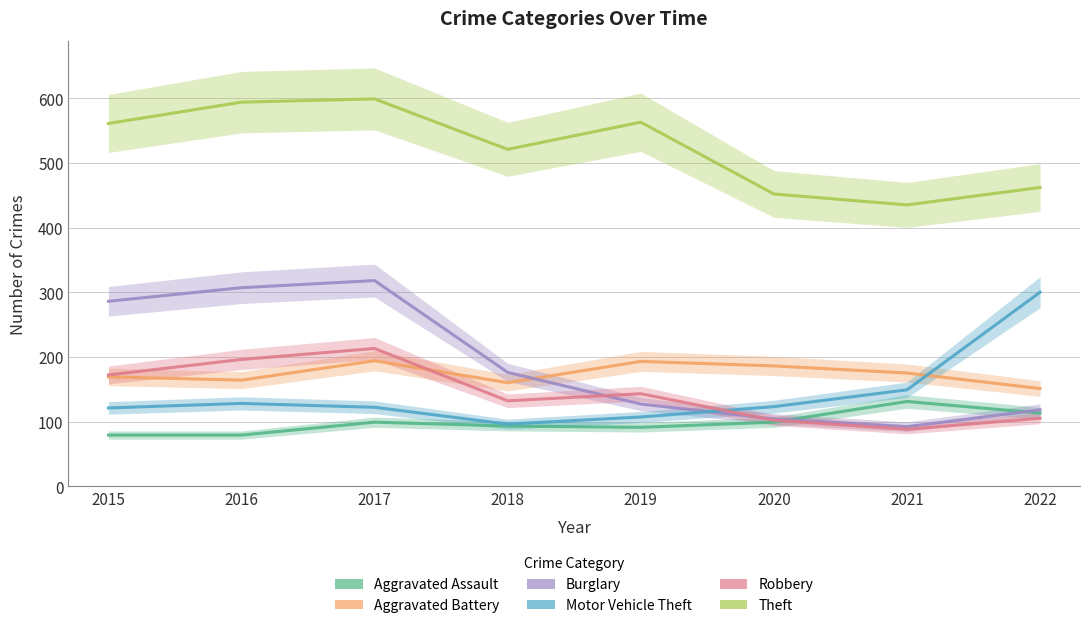

Between 2021 and 2020, which is larger?

2021